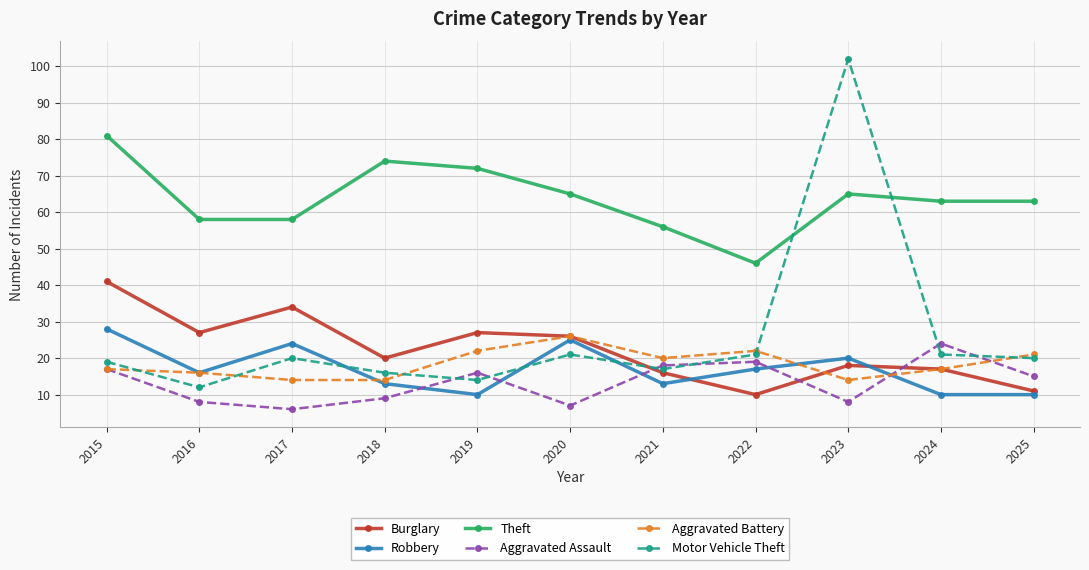

Reading left to right, list all the values displayed in this chart.

Burglary: 2015=41	2016=27	2017=34	2018=20	2019=27	2020=26	2021=16	2022=10	2023=18	2024=17	2025=11
Robbery: 2015=28	2016=16	2017=24	2018=13	2019=10	2020=25	2021=13	2022=17	2023=20	2024=10	2025=10
Theft: 2015=81	2016=58	2017=58	2018=74	2019=72	2020=65	2021=56	2022=46	2023=65	2024=63	2025=63
Aggravated Assault: 2015=17	2016=8	2017=6	2018=9	2019=16	2020=7	2021=18	2022=19	2023=8	2024=24	2025=15
Aggravated Battery: 2015=17	2016=16	2017=14	2018=14	2019=22	2020=26	2021=20	2022=22	2023=14	2024=17	2025=21
Motor Vehicle Theft: 2015=19	2016=12	2017=20	2018=16	2019=14	2020=21	2021=17	2022=21	2023=102	2024=21	2025=20